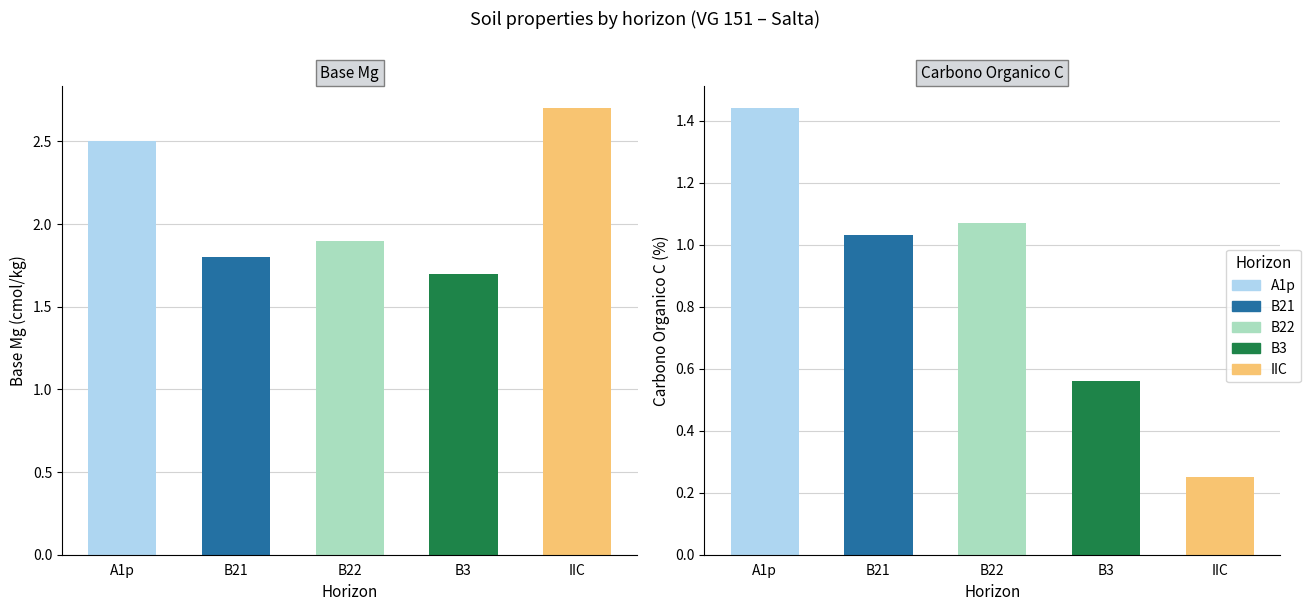

Which series has the largest range (max minus min)?

analitico_carbono_organico_c